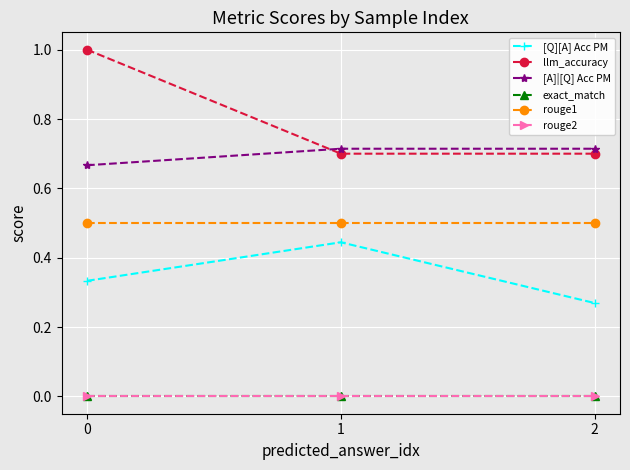

Does the chart have visible grid lines?

Yes